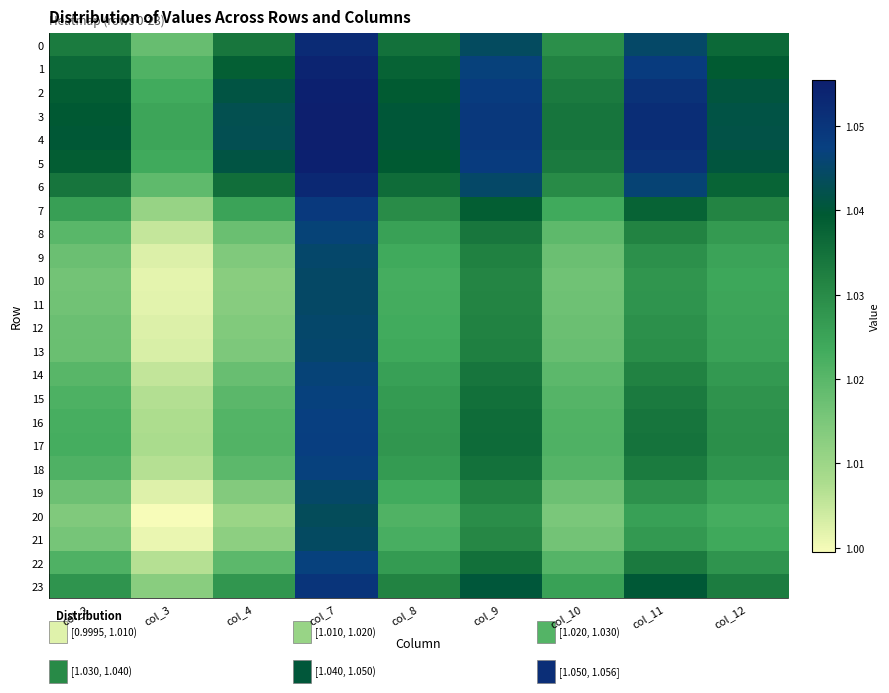

Reading right to left, what are all the values shown in this chart?

0: col_12=1.0	col_11=1.0	col_10=1.0	col_9=1.0	col_8=1.0	col_7=1.1	col_4=1.0	col_3=1.0	col_2=1.0
1: col_12=1.0	col_11=1.0	col_10=1.0	col_9=1.0	col_8=1.0	col_7=1.1	col_4=1.0	col_3=1.0	col_2=1.0
2: col_12=1.0	col_11=1.1	col_10=1.0	col_9=1.0	col_8=1.0	col_7=1.1	col_4=1.0	col_3=1.0	col_2=1.0
3: col_12=1.0	col_11=1.1	col_10=1.0	col_9=1.0	col_8=1.0	col_7=1.1	col_4=1.0	col_3=1.0	col_2=1.0
4: col_12=1.0	col_11=1.1	col_10=1.0	col_9=1.0	col_8=1.0	col_7=1.1	col_4=1.0	col_3=1.0	col_2=1.0
5: col_12=1.0	col_11=1.1	col_10=1.0	col_9=1.0	col_8=1.0	col_7=1.1	col_4=1.0	col_3=1.0	col_2=1.0
6: col_12=1.0	col_11=1.0	col_10=1.0	col_9=1.0	col_8=1.0	col_7=1.1	col_4=1.0	col_3=1.0	col_2=1.0
7: col_12=1.0	col_11=1.0	col_10=1.0	col_9=1.0	col_8=1.0	col_7=1.0	col_4=1.0	col_3=1.0	col_2=1.0
8: col_12=1.0	col_11=1.0	col_10=1.0	col_9=1.0	col_8=1.0	col_7=1.0	col_4=1.0	col_3=1.0	col_2=1.0
9: col_12=1.0	col_11=1.0	col_10=1.0	col_9=1.0	col_8=1.0	col_7=1.0	col_4=1.0	col_3=1.0	col_2=1.0
10: col_12=1.0	col_11=1.0	col_10=1.0	col_9=1.0	col_8=1.0	col_7=1.0	col_4=1.0	col_3=1.0	col_2=1.0
11: col_12=1.0	col_11=1.0	col_10=1.0	col_9=1.0	col_8=1.0	col_7=1.0	col_4=1.0	col_3=1.0	col_2=1.0
12: col_12=1.0	col_11=1.0	col_10=1.0	col_9=1.0	col_8=1.0	col_7=1.0	col_4=1.0	col_3=1.0	col_2=1.0
13: col_12=1.0	col_11=1.0	col_10=1.0	col_9=1.0	col_8=1.0	col_7=1.0	col_4=1.0	col_3=1.0	col_2=1.0
14: col_12=1.0	col_11=1.0	col_10=1.0	col_9=1.0	col_8=1.0	col_7=1.0	col_4=1.0	col_3=1.0	col_2=1.0
15: col_12=1.0	col_11=1.0	col_10=1.0	col_9=1.0	col_8=1.0	col_7=1.0	col_4=1.0	col_3=1.0	col_2=1.0
16: col_12=1.0	col_11=1.0	col_10=1.0	col_9=1.0	col_8=1.0	col_7=1.0	col_4=1.0	col_3=1.0	col_2=1.0
17: col_12=1.0	col_11=1.0	col_10=1.0	col_9=1.0	col_8=1.0	col_7=1.0	col_4=1.0	col_3=1.0	col_2=1.0
18: col_12=1.0	col_11=1.0	col_10=1.0	col_9=1.0	col_8=1.0	col_7=1.0	col_4=1.0	col_3=1.0	col_2=1.0
19: col_12=1.0	col_11=1.0	col_10=1.0	col_9=1.0	col_8=1.0	col_7=1.0	col_4=1.0	col_3=1.0	col_2=1.0
20: col_12=1.0	col_11=1.0	col_10=1.0	col_9=1.0	col_8=1.0	col_7=1.0	col_4=1.0	col_3=1.0	col_2=1.0
21: col_12=1.0	col_11=1.0	col_10=1.0	col_9=1.0	col_8=1.0	col_7=1.0	col_4=1.0	col_3=1.0	col_2=1.0
22: col_12=1.0	col_11=1.0	col_10=1.0	col_9=1.0	col_8=1.0	col_7=1.0	col_4=1.0	col_3=1.0	col_2=1.0
23: col_12=1.0	col_11=1.0	col_10=1.0	col_9=1.0	col_8=1.0	col_7=1.1	col_4=1.0	col_3=1.0	col_2=1.0